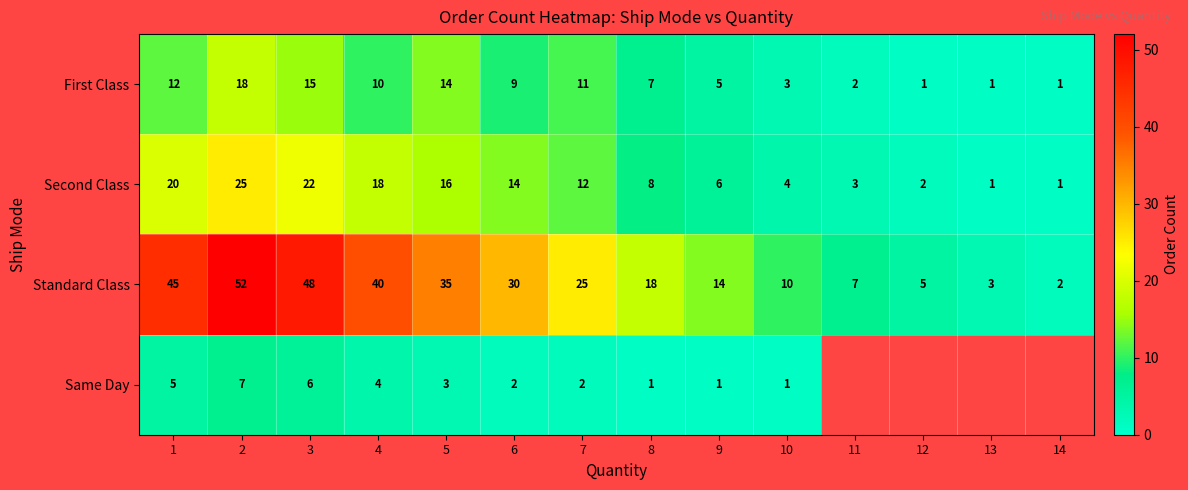

Which series changed the most between 5 and 10?

Standard Class